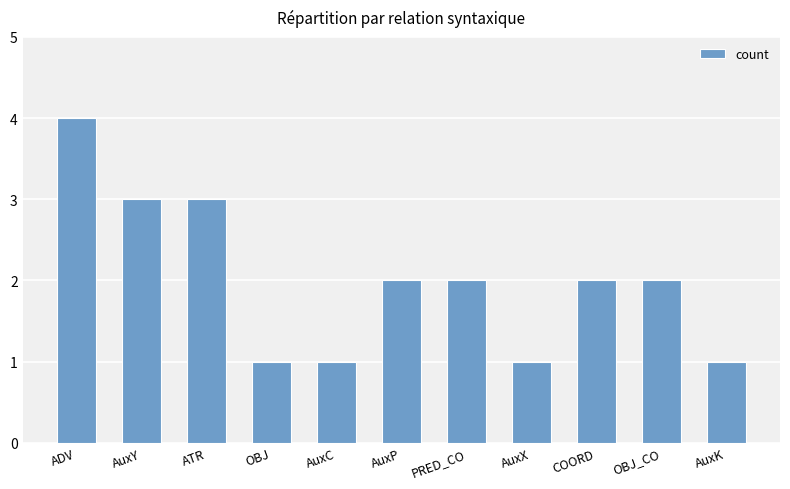

True or false: the data shows 3 at AuxY.

True